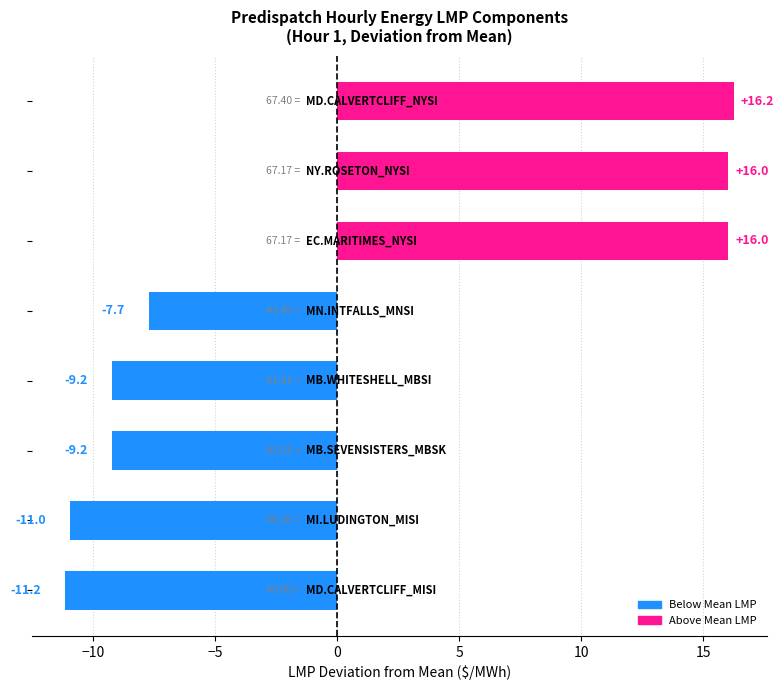

What is the difference between the maximum and minimum values?

27.4